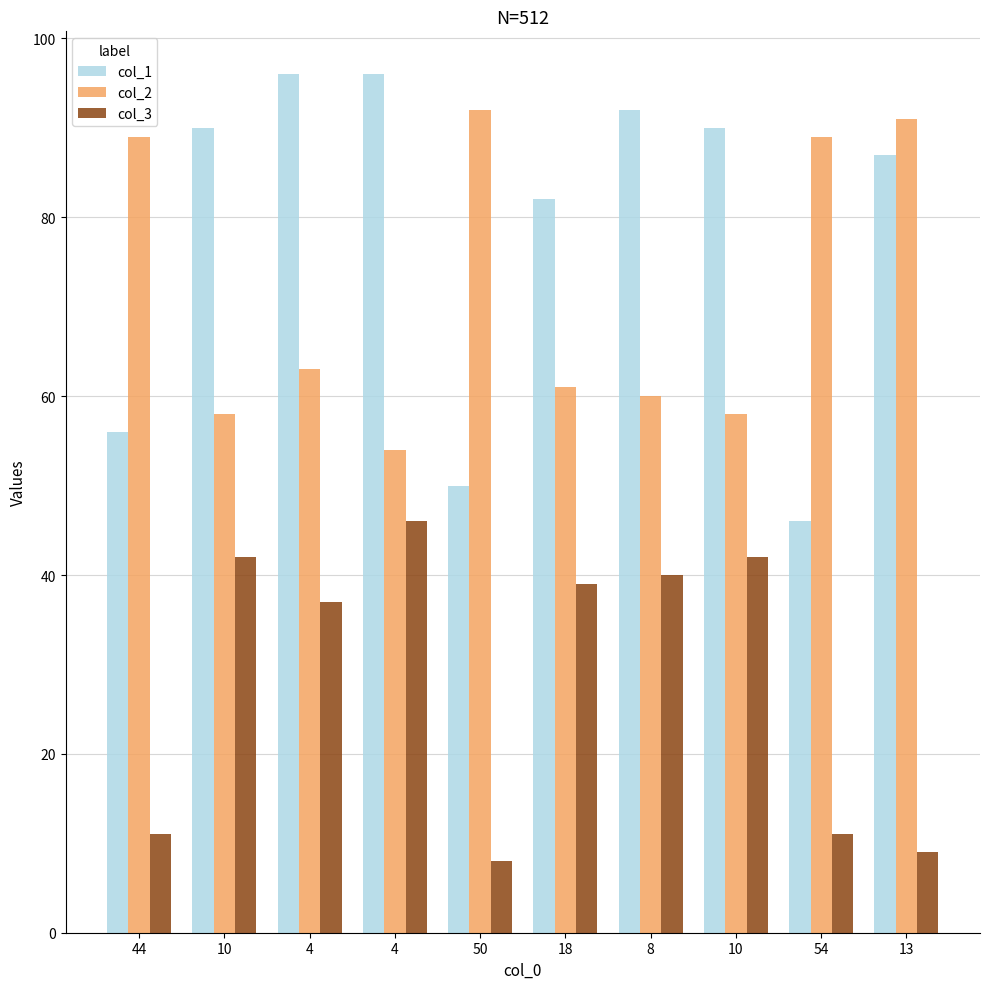

How many data points in col_3 are less than 39?

5